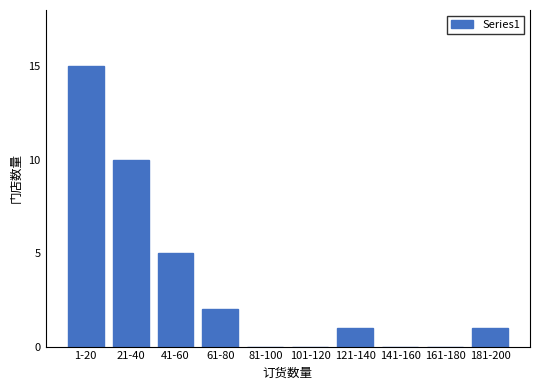

Reading left to right, extract all data points from this chart.

1-20=15	21-40=10	41-60=5	61-80=2	81-100=0	101-120=0	121-140=1	141-160=0	161-180=0	181-200=1